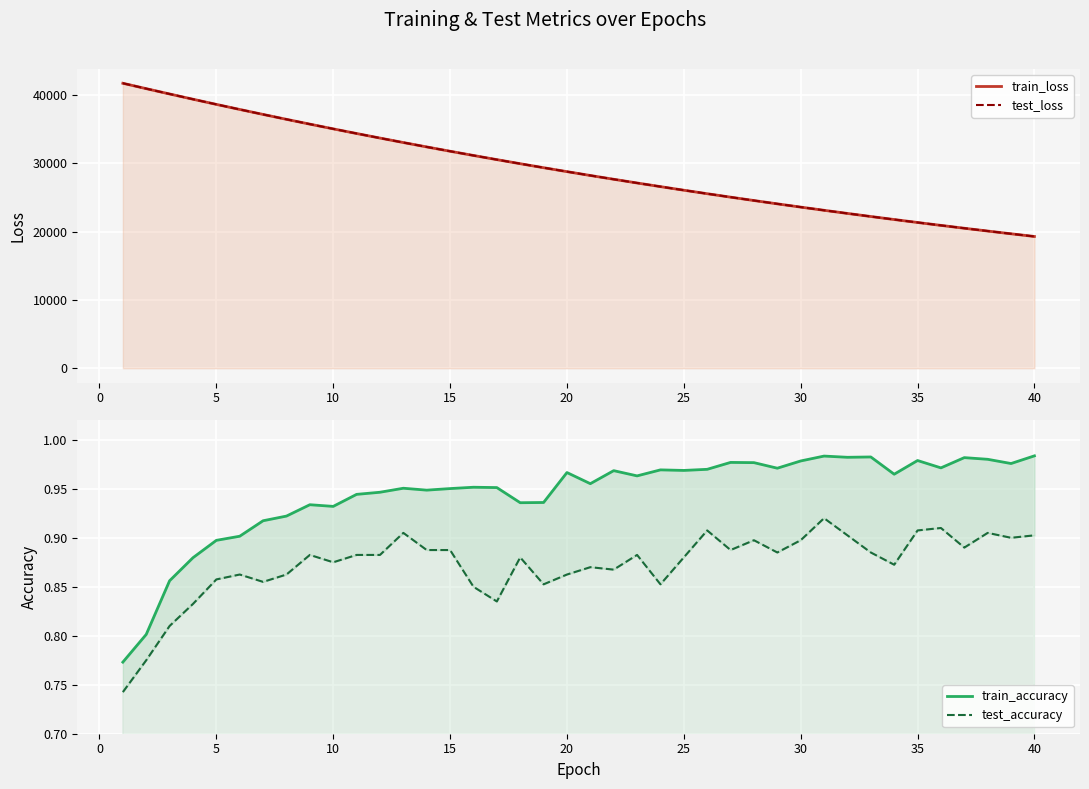

What is the difference between the maximum and second lowest values in the train_accuracy series?

0.2